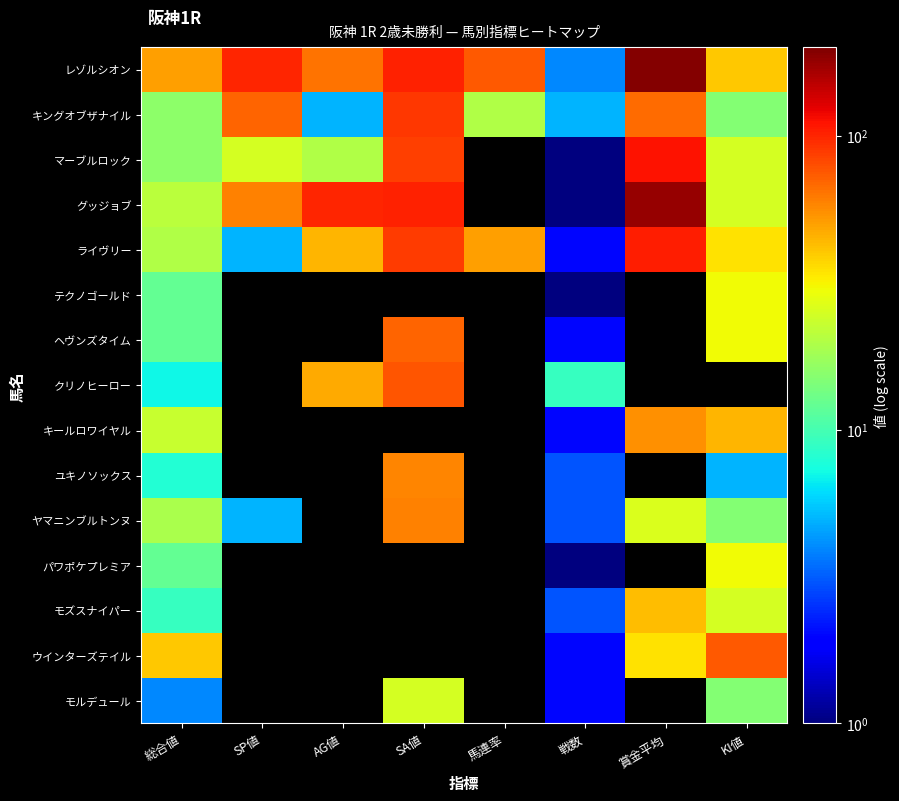

What is the total value across all series at 総合値?

269.0